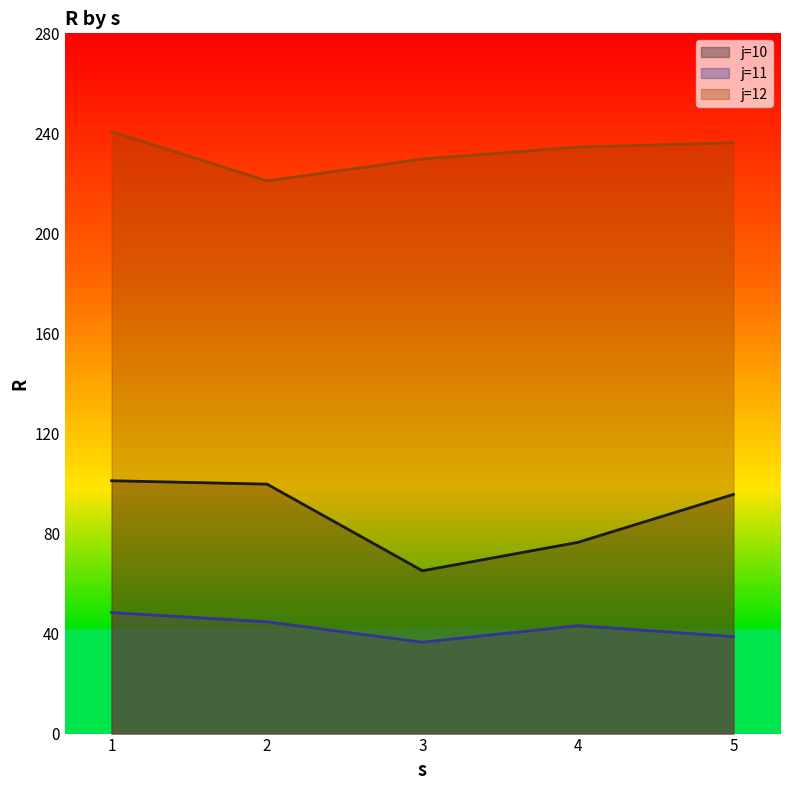

Is the value of j=12 at 5 greater than the value of j=10 at 1?

Yes